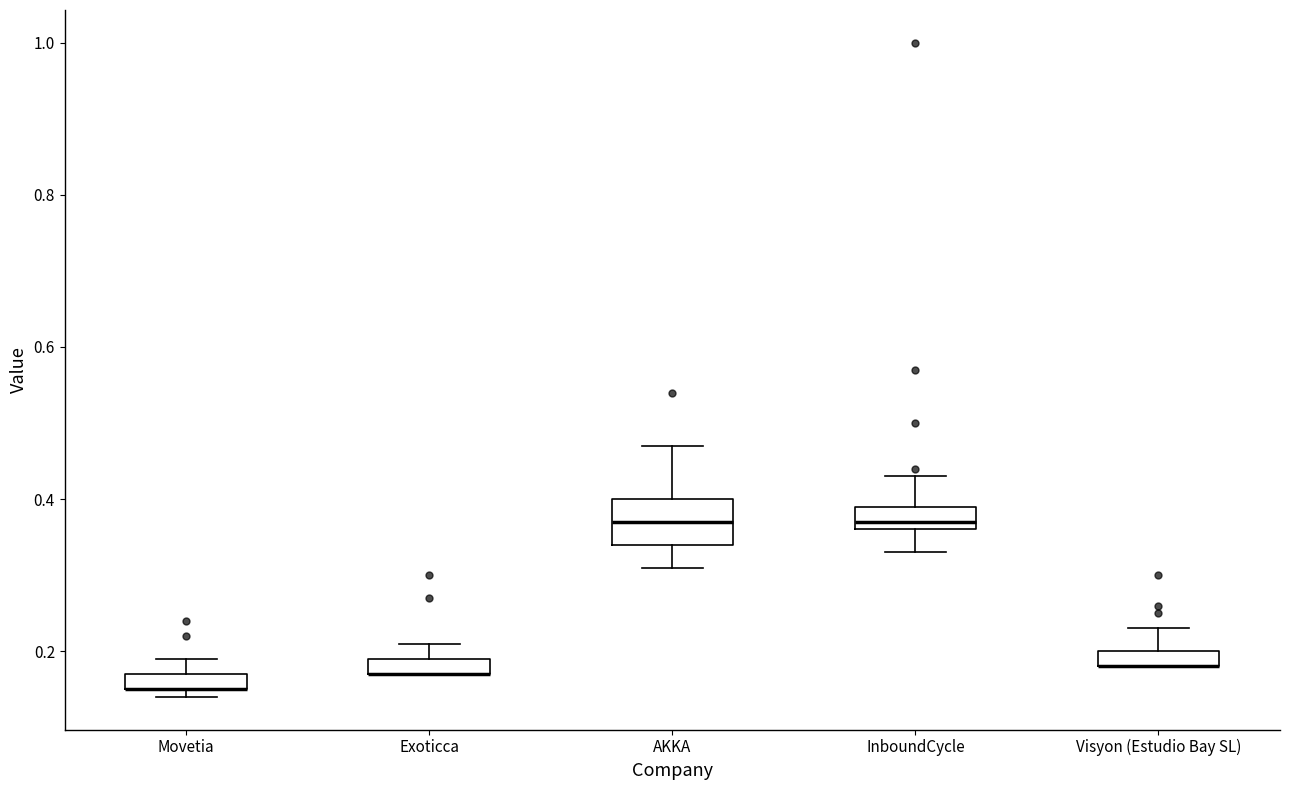

Where does the upper whisker of the box for Visyon (Estudio Bay SL) end on the y-axis? The values are not printed on the chart, so give them approximately, as read against the axis.

0.24